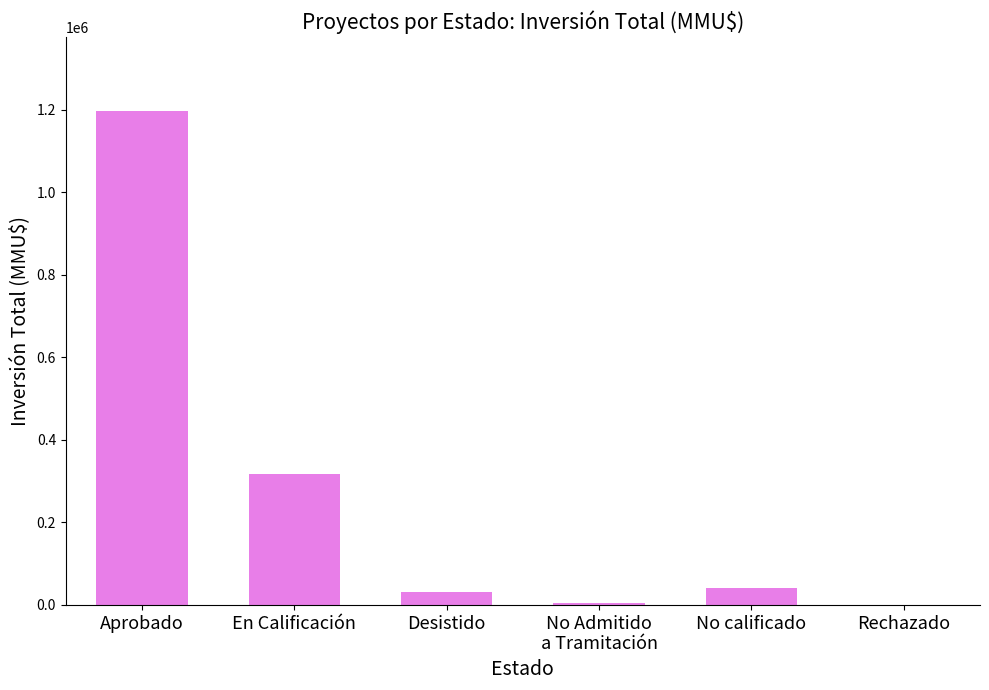

At which category does the chart reach its peak across all series?

Aprobado